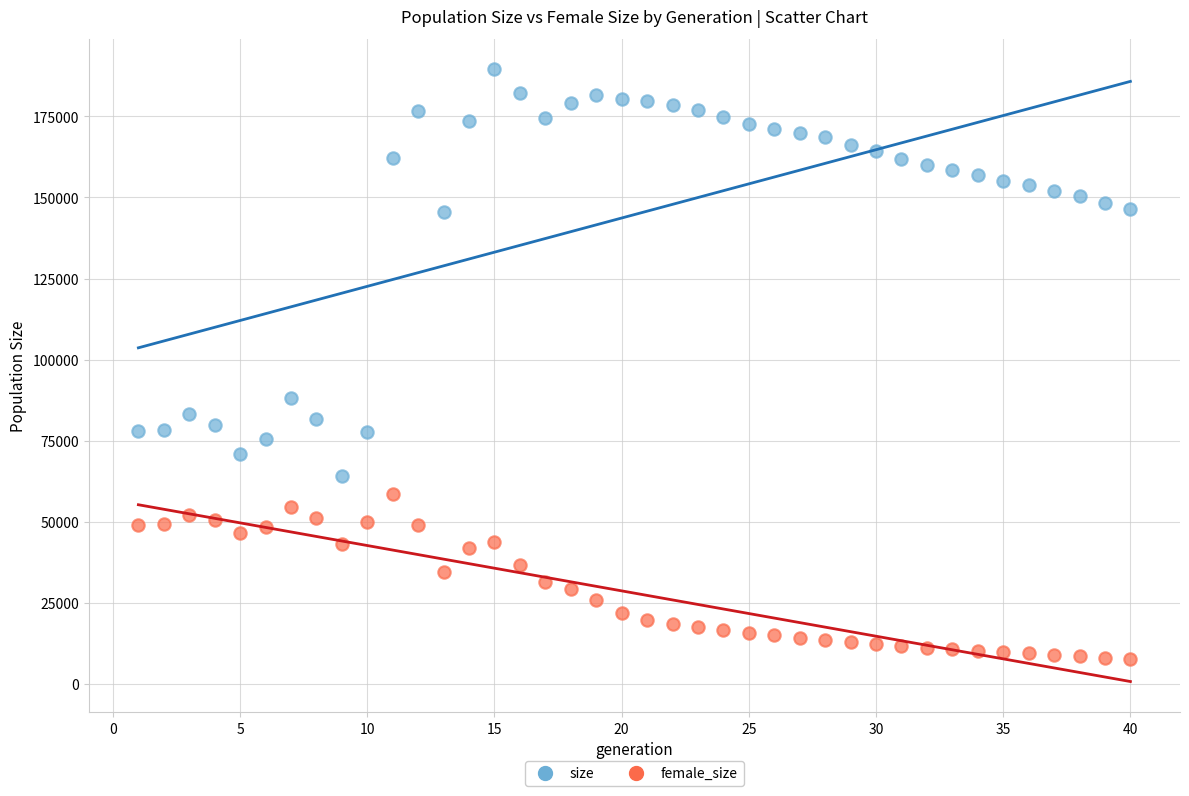

Which series contains the highest Y value?

size